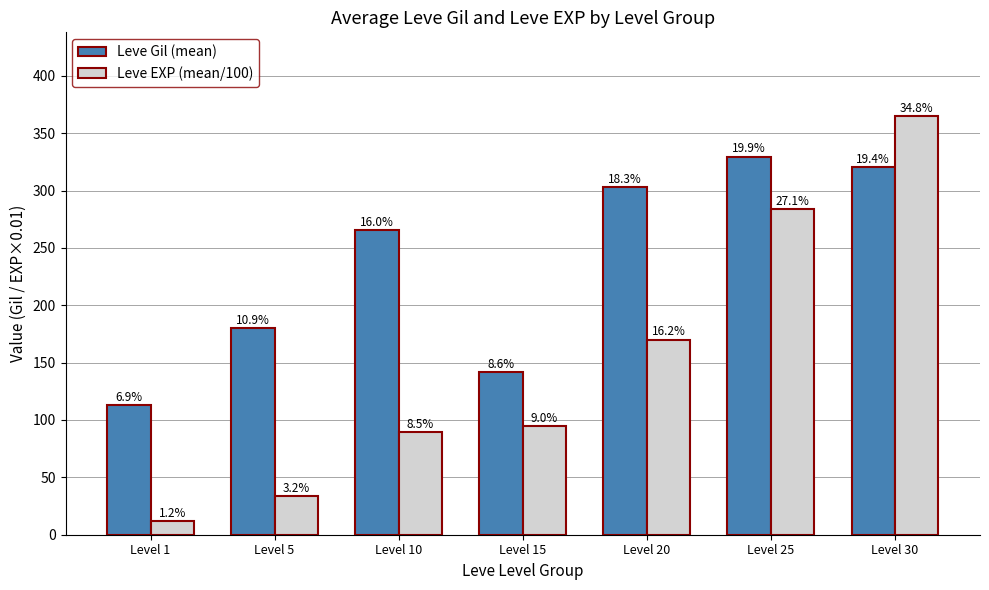

What is the value of the Leve EXP (mean/100) bar at the 4th from the left?

94.8